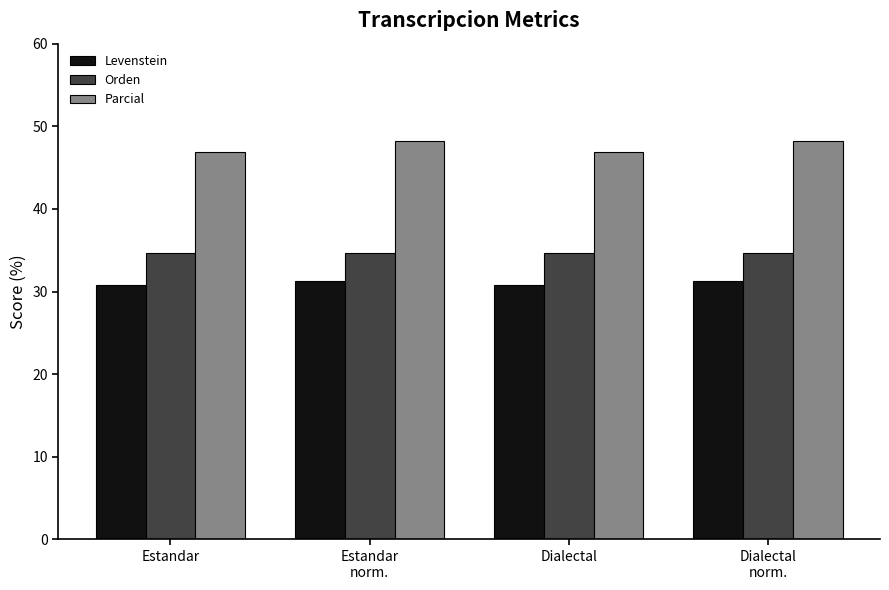

What is the minimum value for Levenstein?

30.8